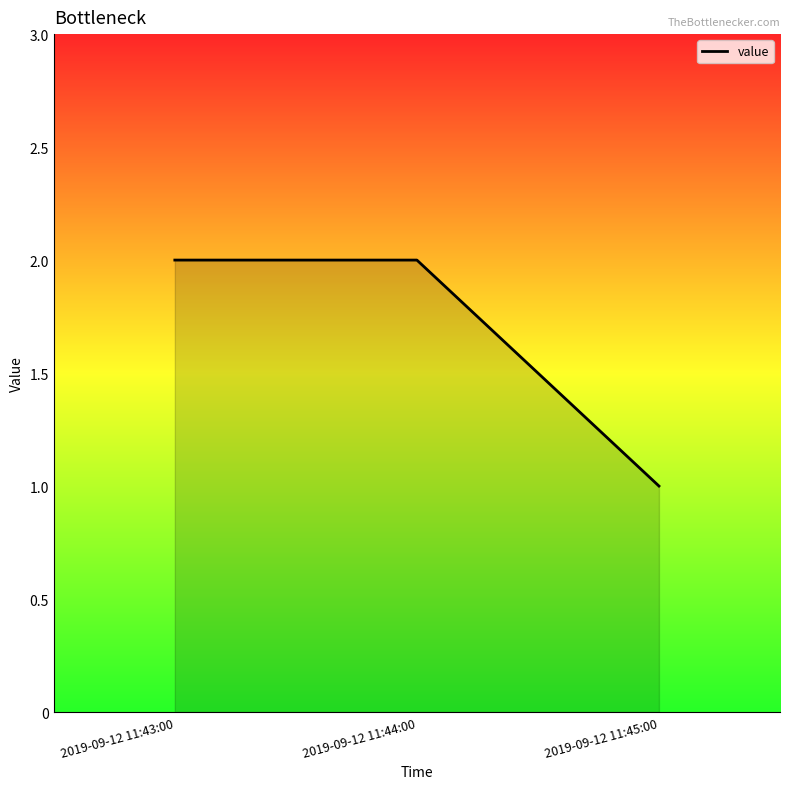

The chart shows a value of 1 at 2019-09-12 11:44:00. True or false?

False